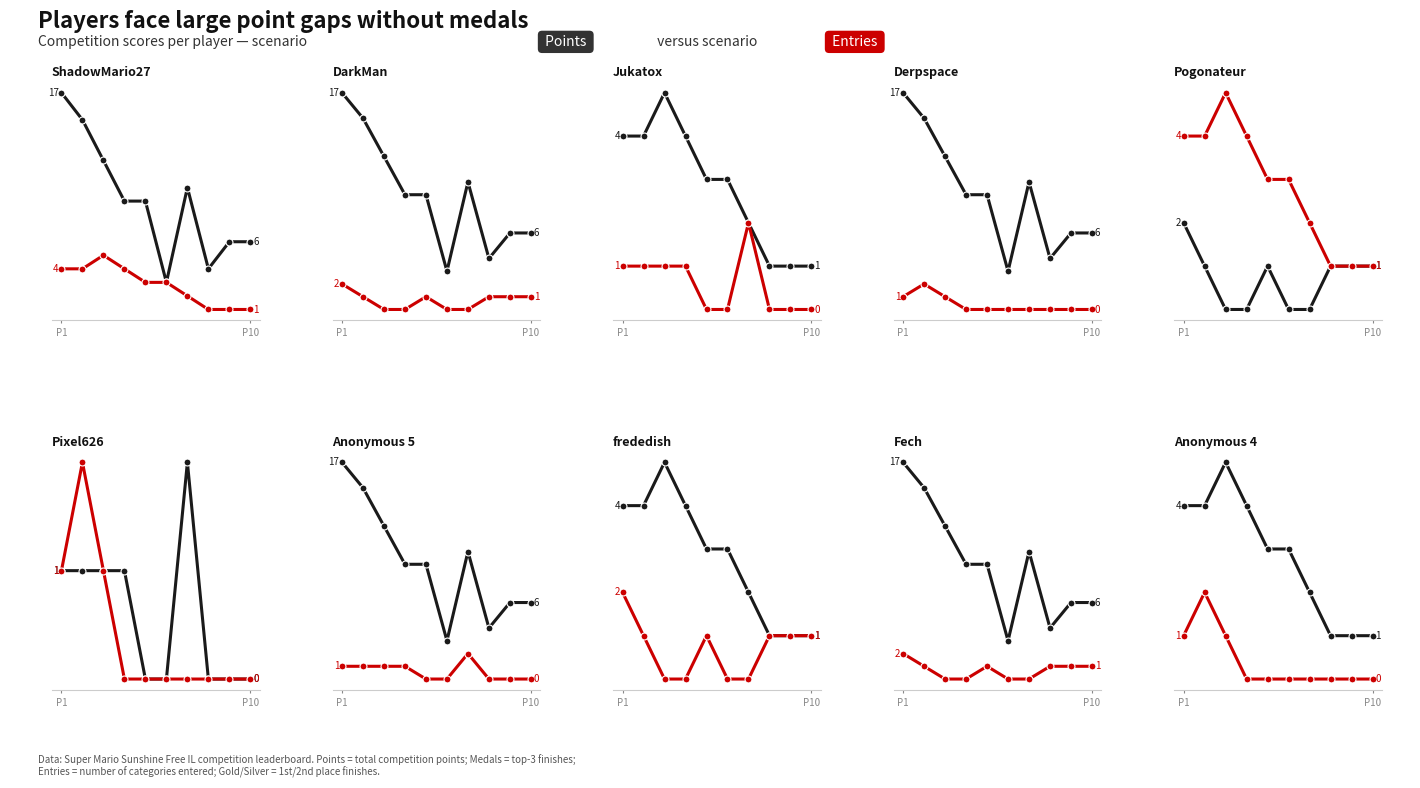

What is the difference between the Entries values at 8 and 6?

1